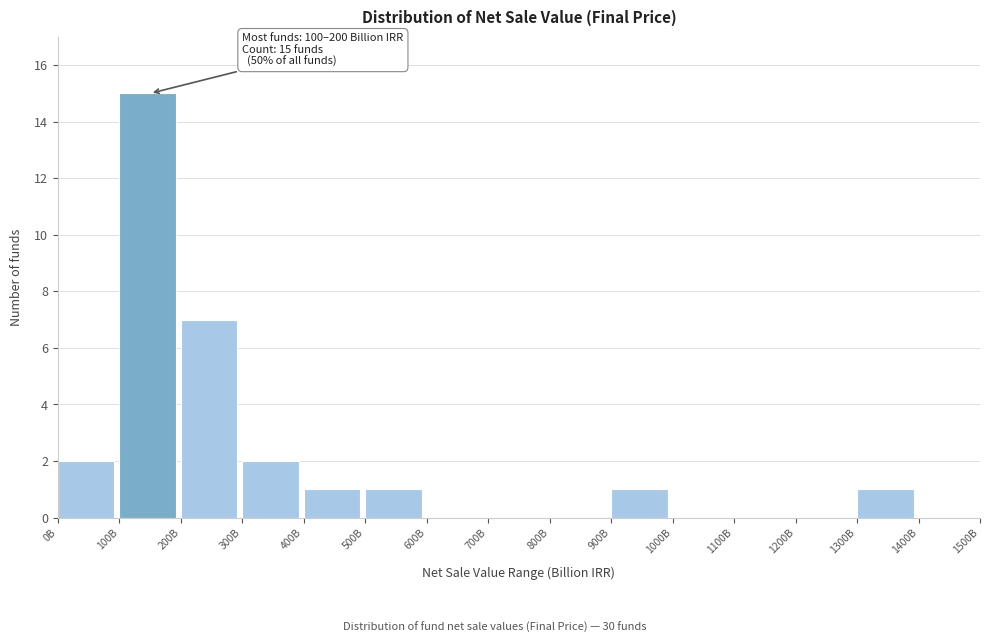

Reading left to right, what are all the values shown in this chart?

0B=2	100B=15	200B=7	300B=2	400B=1	500B=1	600B=0	700B=0	800B=0	900B=1	1000B=0	1100B=0	1200B=0	1300B=1	1400B=0